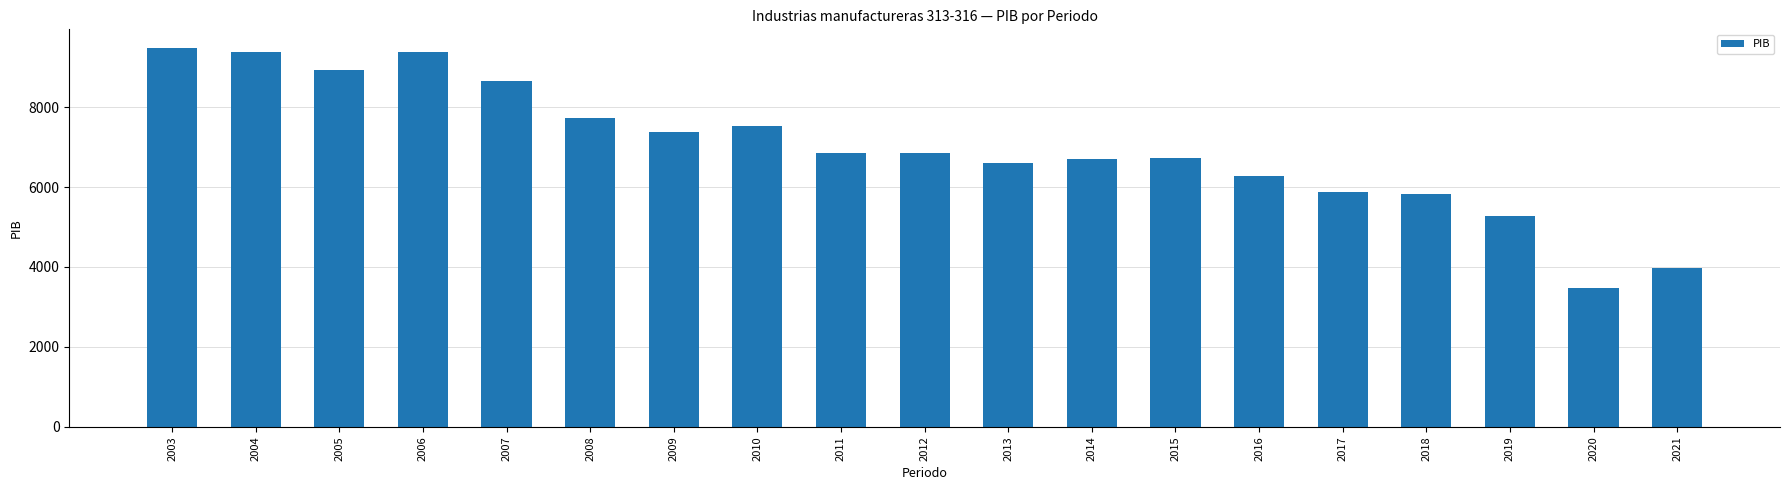

What is the difference between the maximum and minimum values?

5995.0